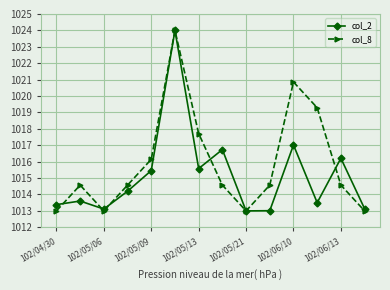

How many data points in col_8 are above 1014?

10